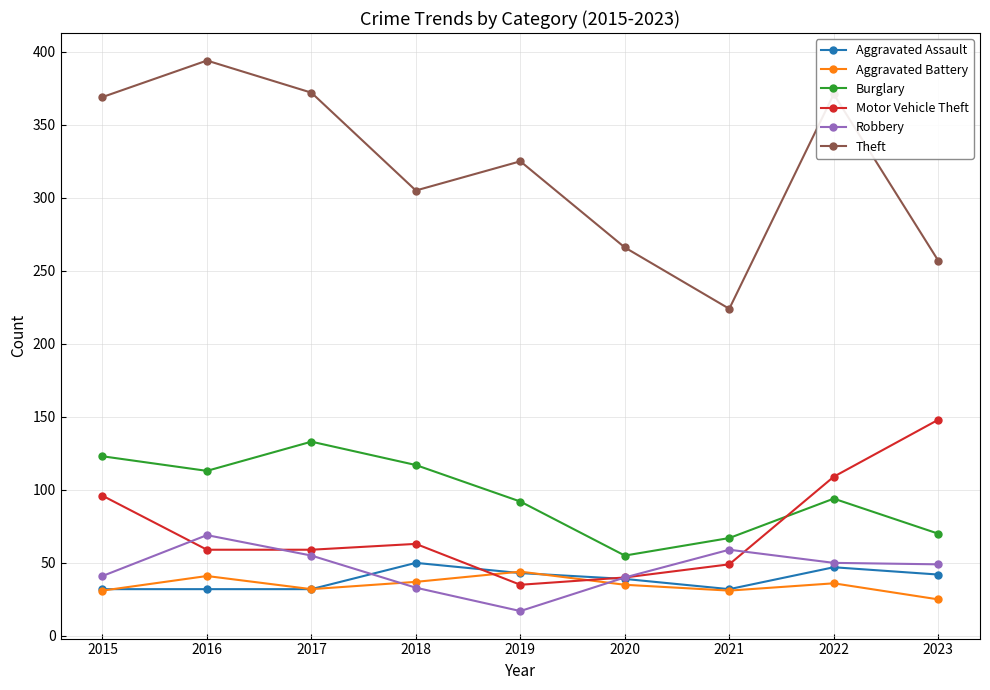

Between 2019 and 2023, which series saw the biggest shift?

Motor Vehicle Theft